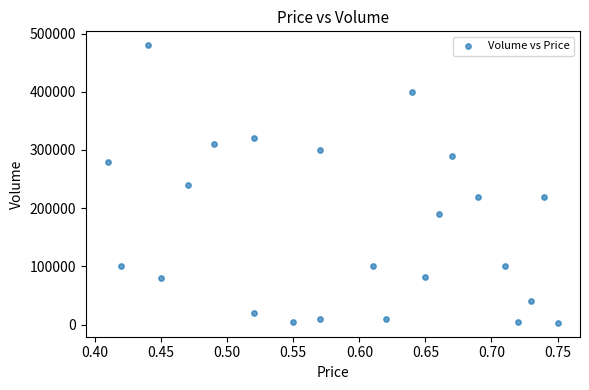

What is the range of Y values (max minus min)?

477000